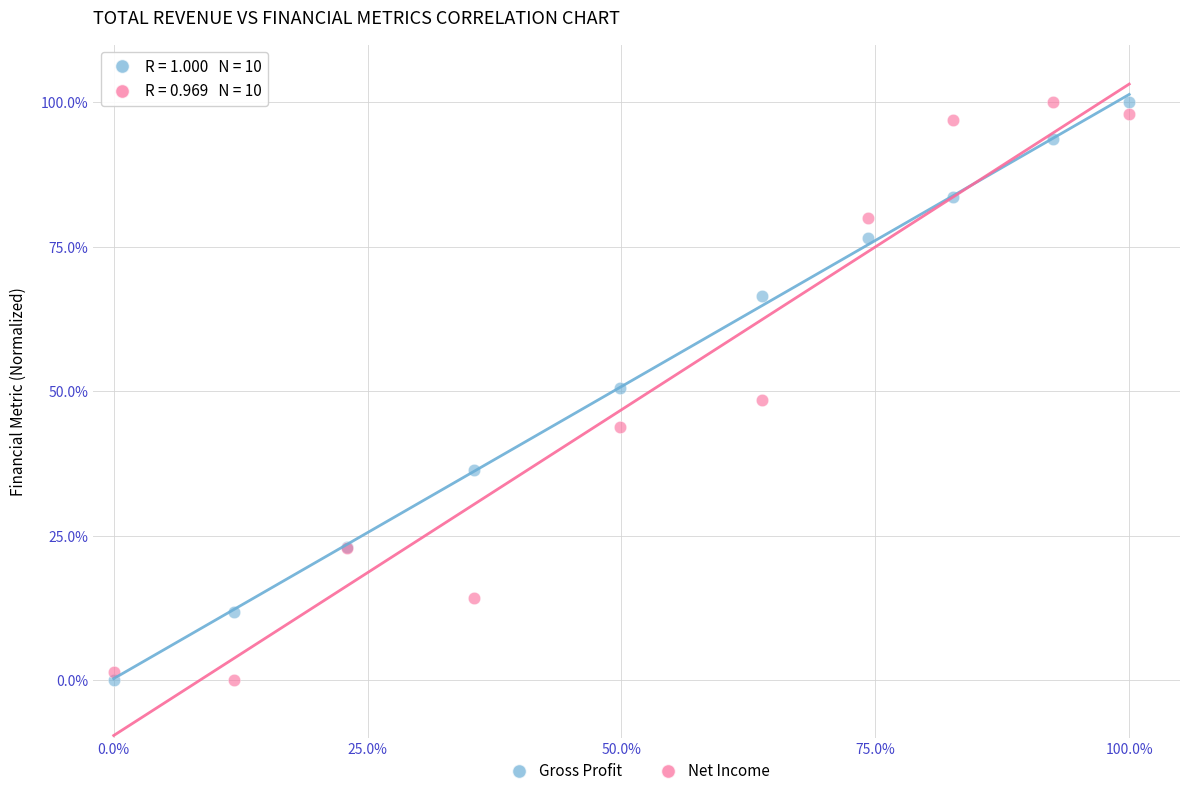

What are all the series names shown in the legend?

Gross Profit, Net Income